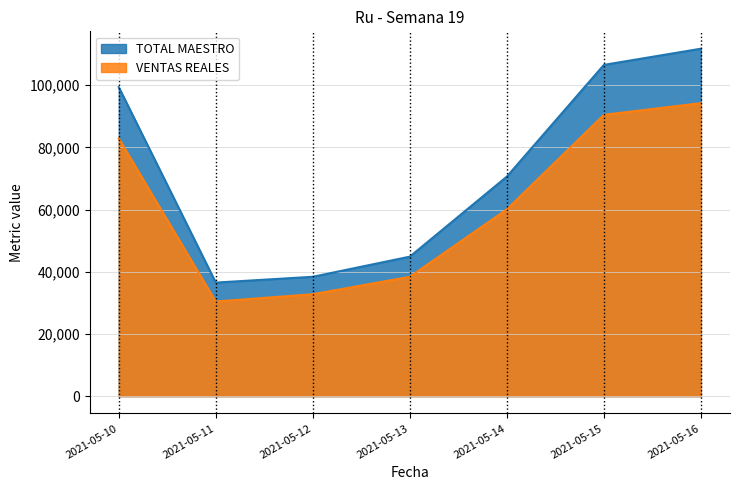

Count the number of categories in the chart.

7